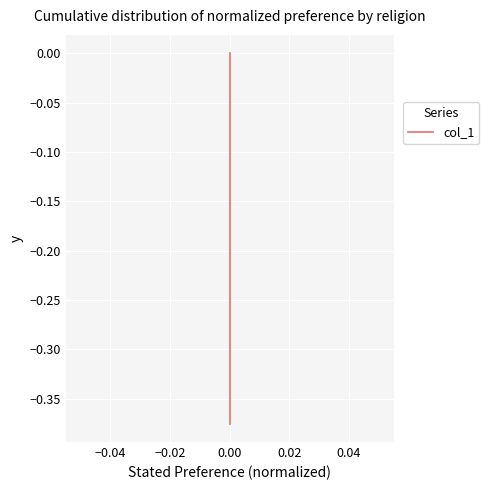

Is it true that the value at 0.00 is -0.2?

False